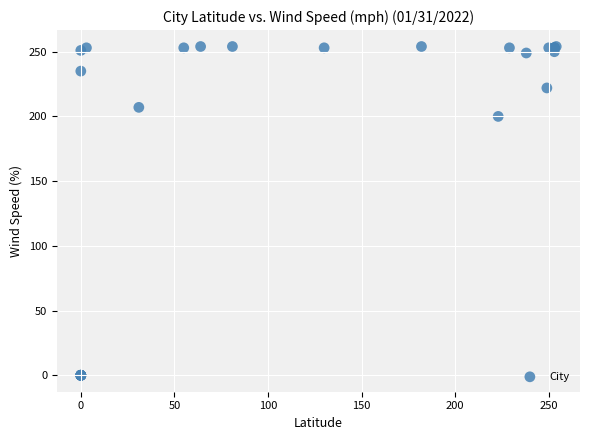

What Y value in the scatter plot is closest to 127?

200